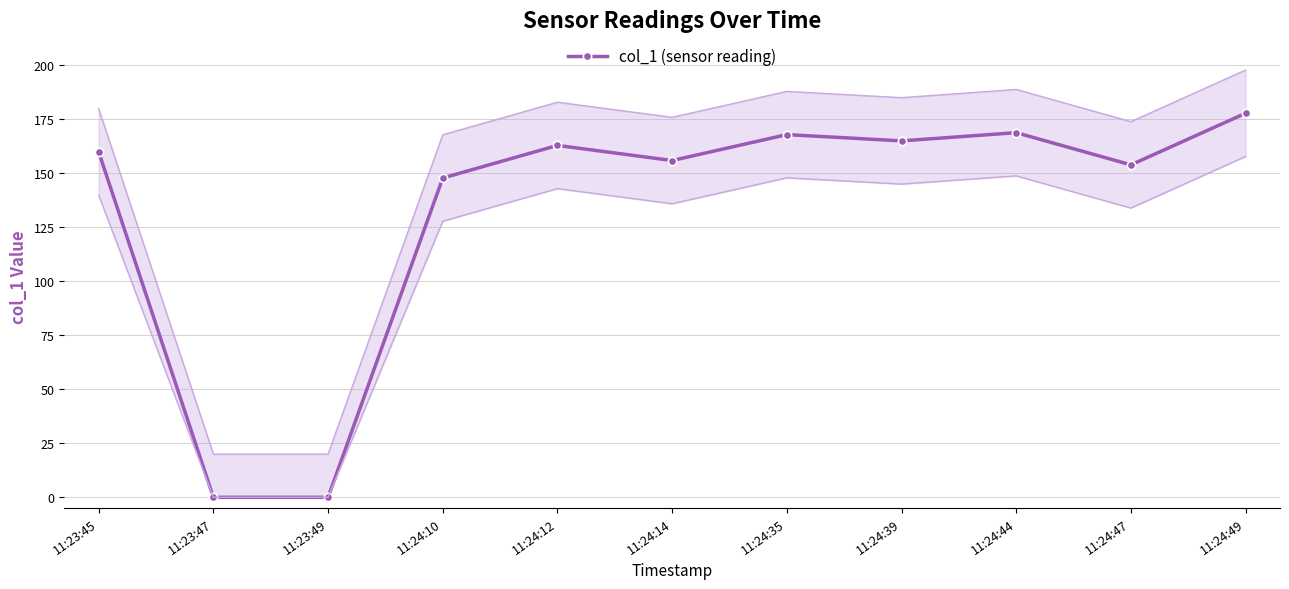

Reading right to left, transcribe all the data shown in this chart.

177.8	153.9	168.8	165.0	167.9	155.9	162.9	147.8	0.0	0.0	159.9